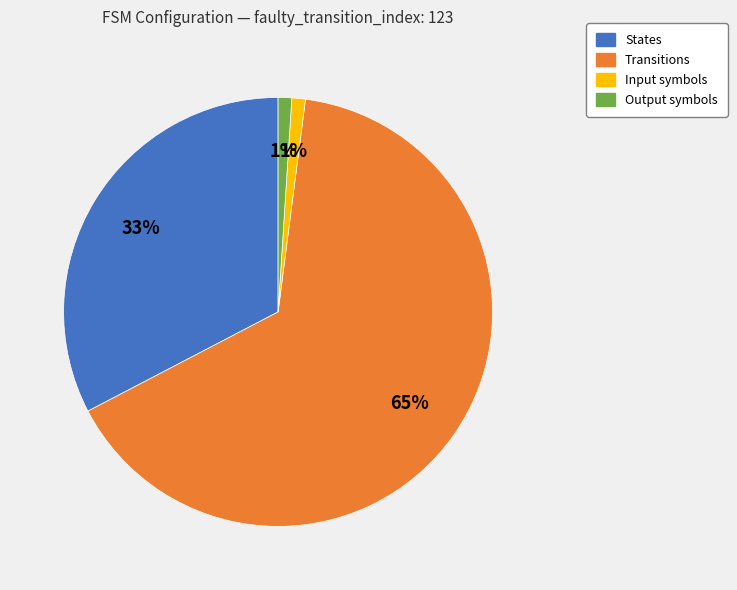

To the nearest percent, what is the average slice percentage?

25%